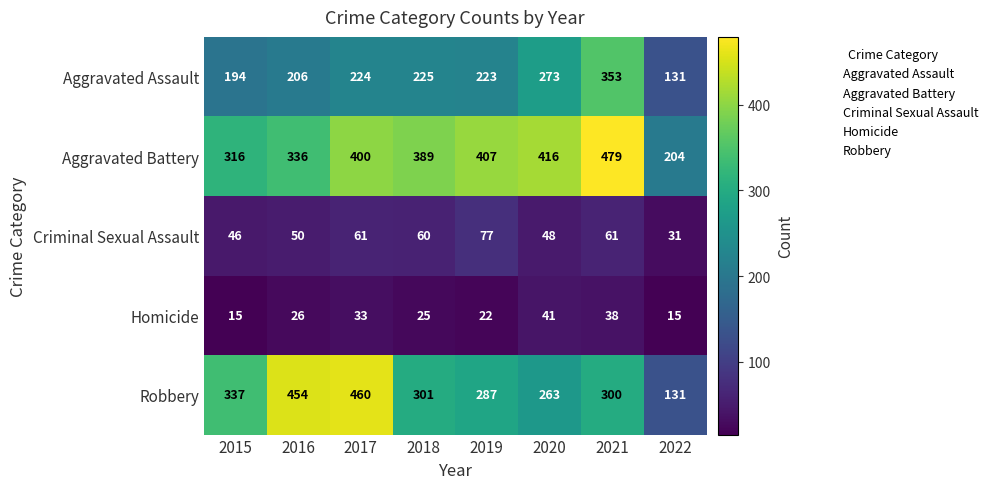

Between 2017 and 2020, which series saw the biggest shift?

Robbery